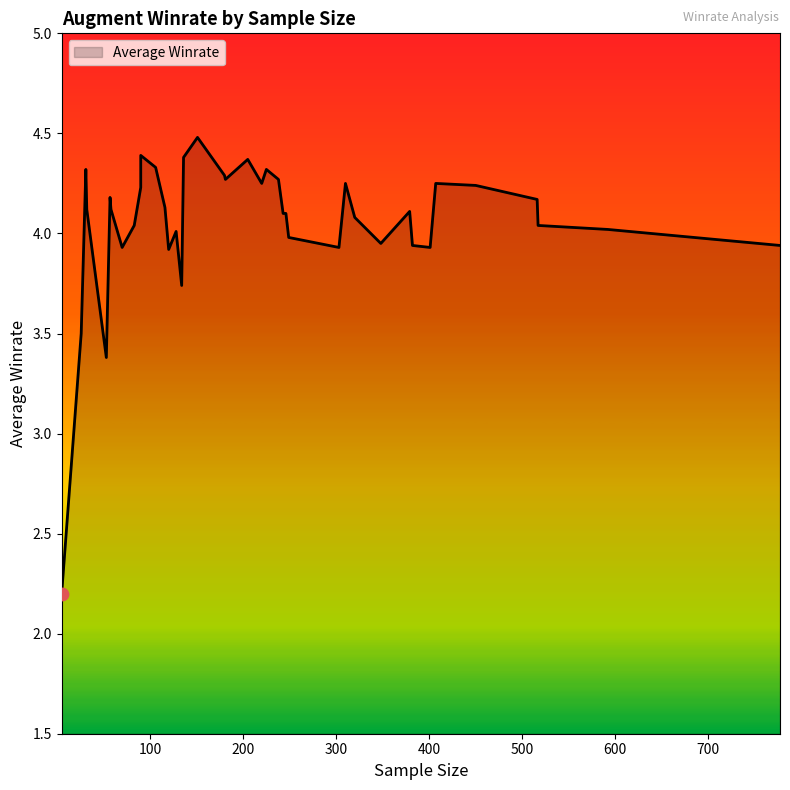

Approximately how many times larger is the value at 136 compared to 246?

1.1